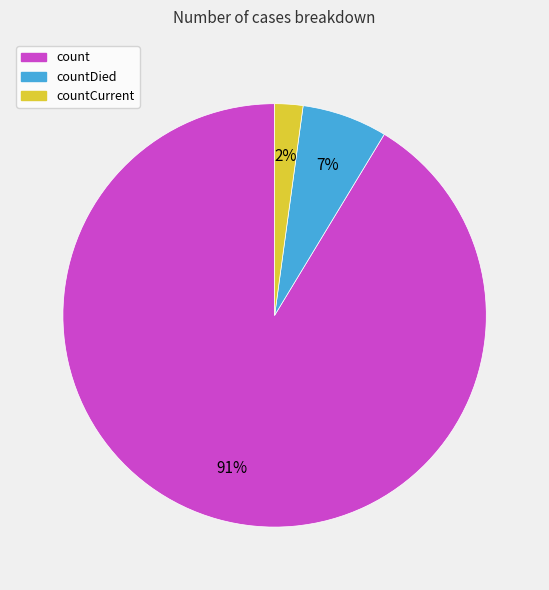

Which category accounts for the majority?

count